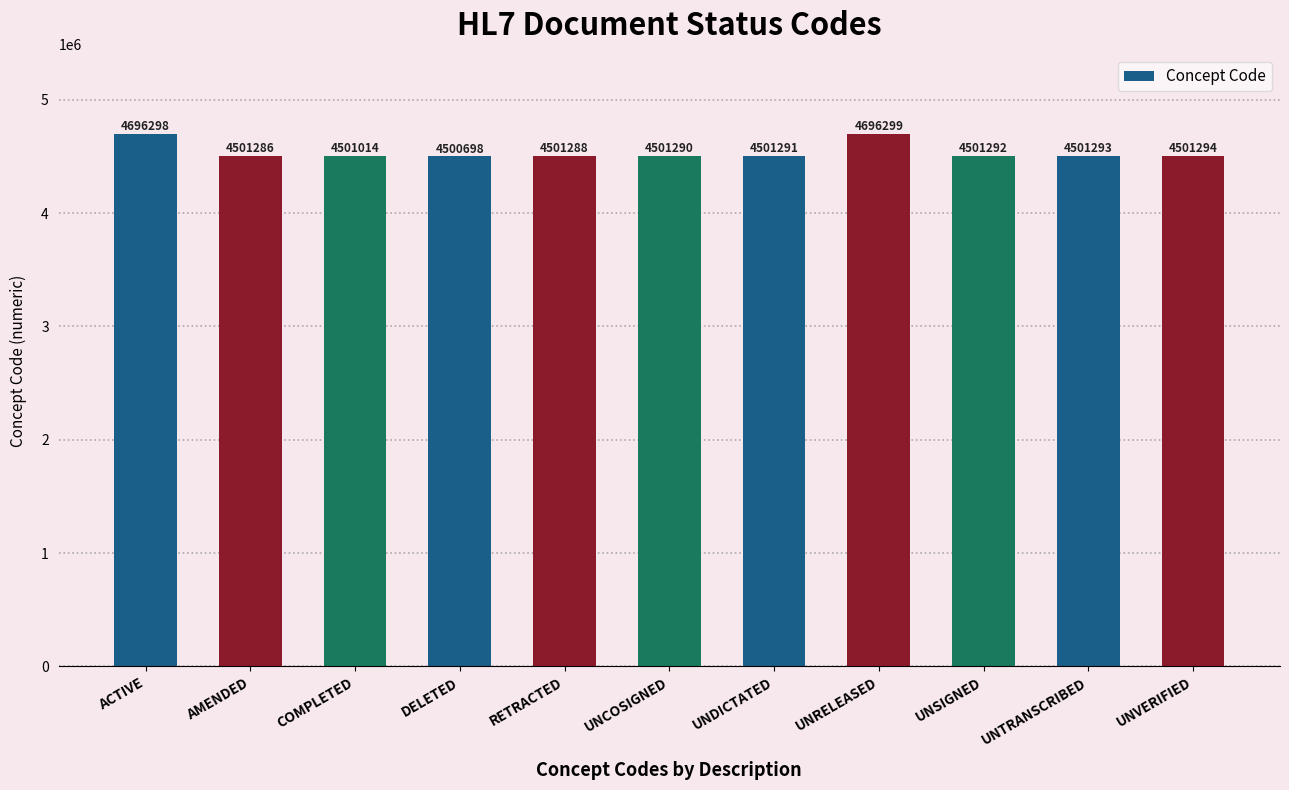

Reading left to right, transcribe all the data shown in this chart.

ACTIVE=4696298	AMENDED=4501286	COMPLETED=4501014	DELETED=4500698	RETRACTED=4501288	UNCOSIGNED=4501290	UNDICTATED=4501291	UNRELEASED=4696299	UNSIGNED=4501292	UNTRANSCRIBED=4501293	UNVERIFIED=4501294